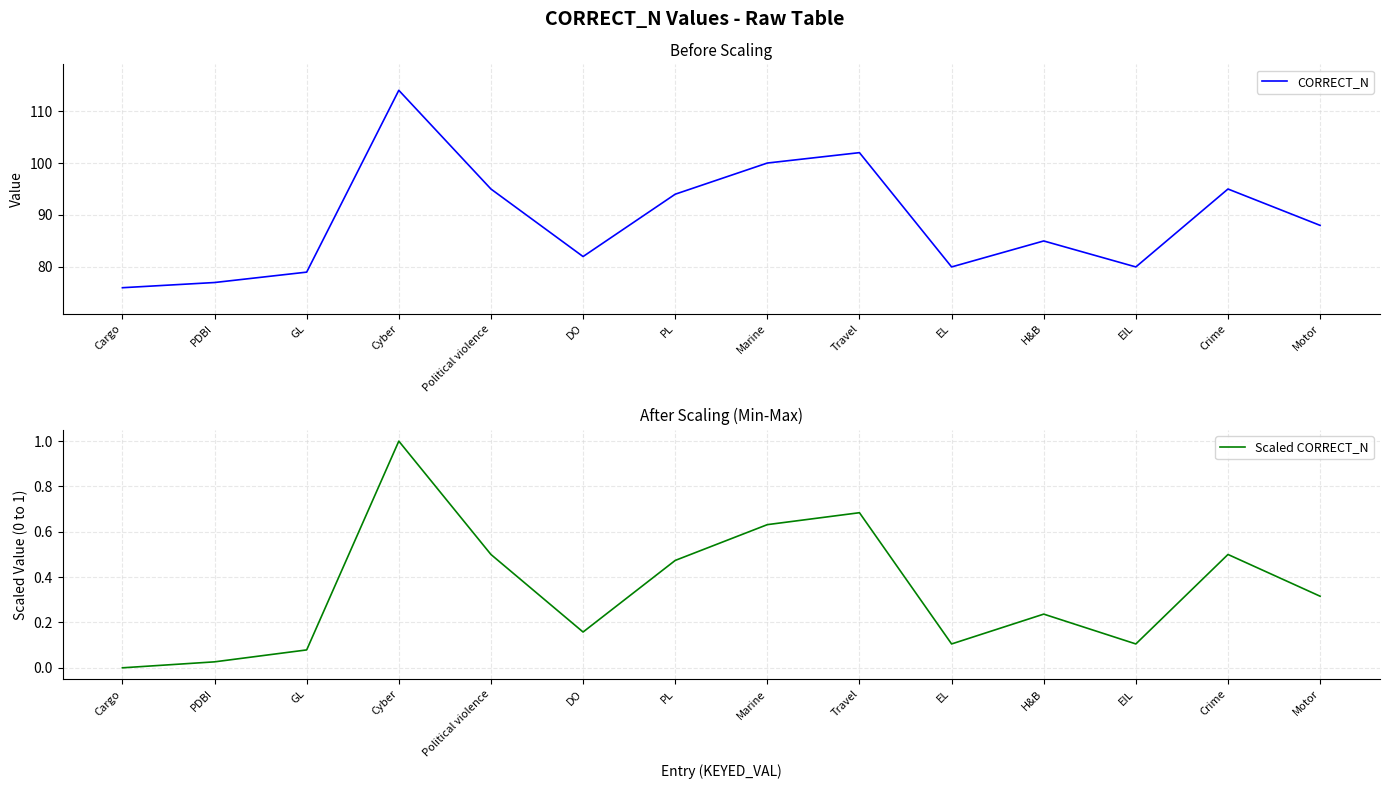

At how many categories does at least one series exceed 20?

14